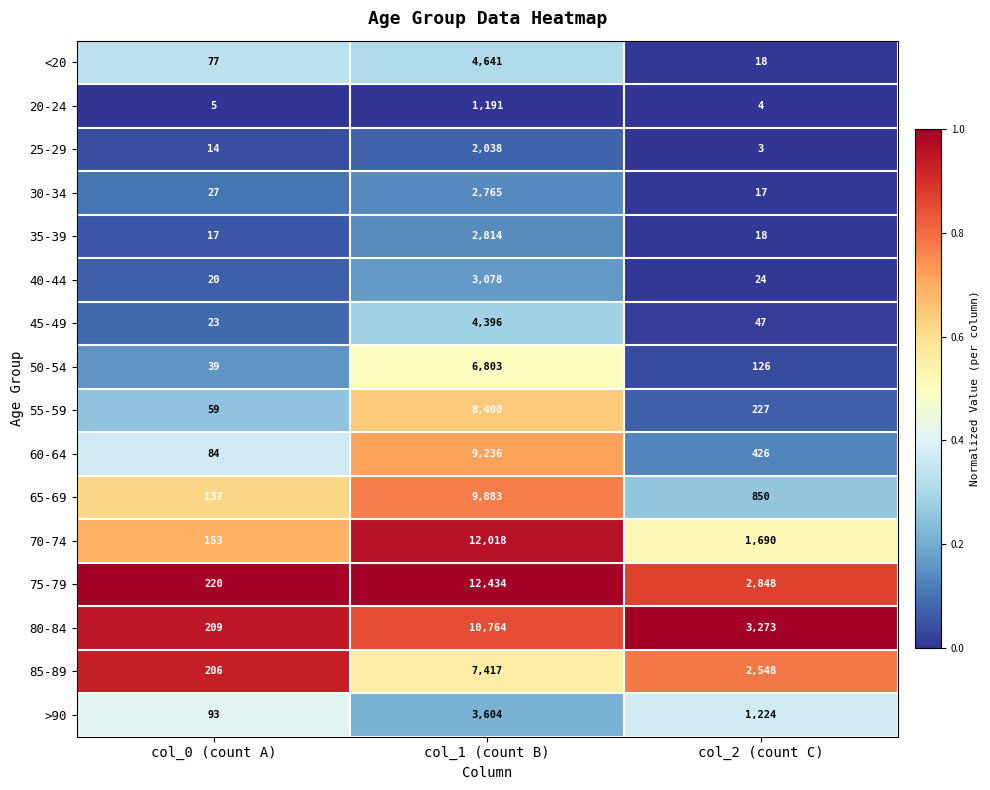

At which category does the chart reach its peak across all series?

col_1 (count B)